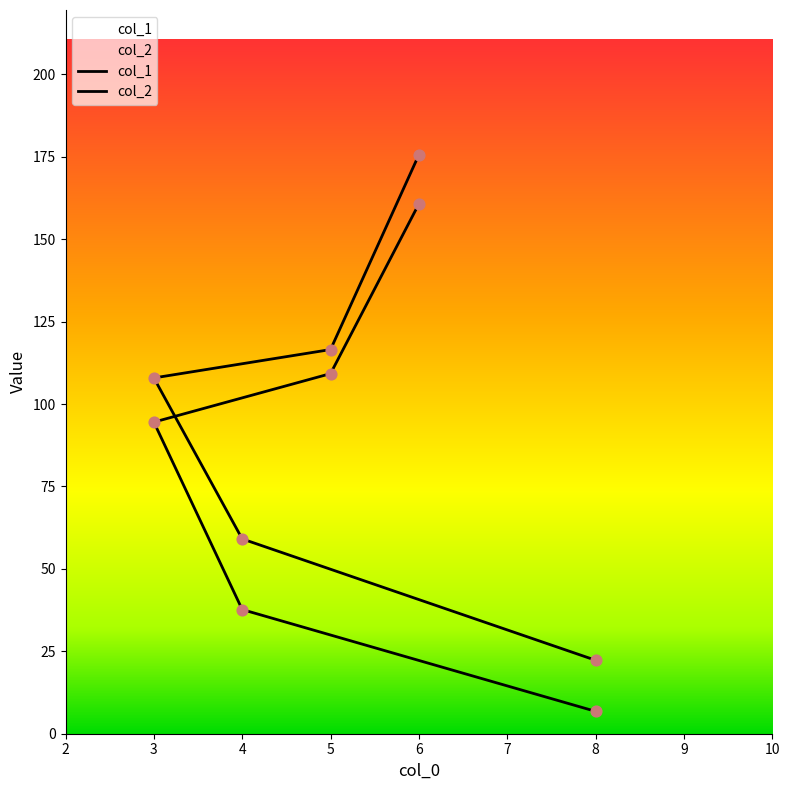

Which series reaches the minimum Y coordinate?

col_1